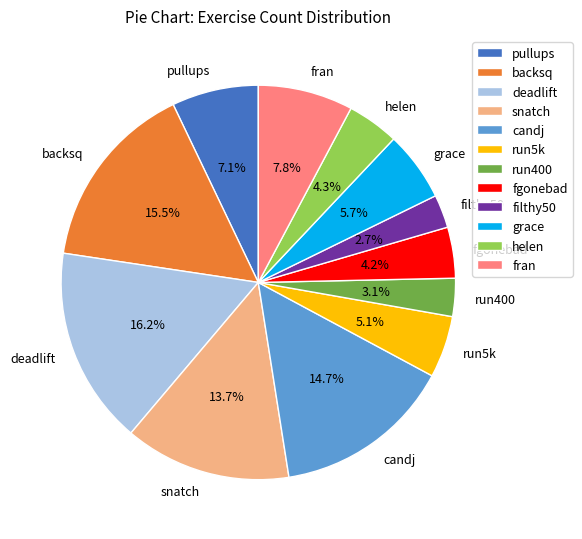

Is there a majority slice in this chart?

No